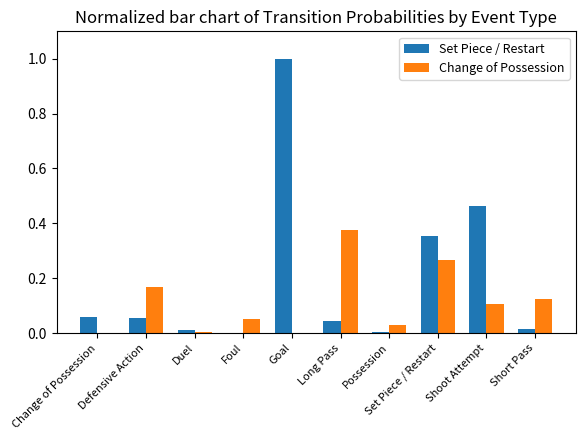

At which category does the chart reach its peak across all series?

Goal